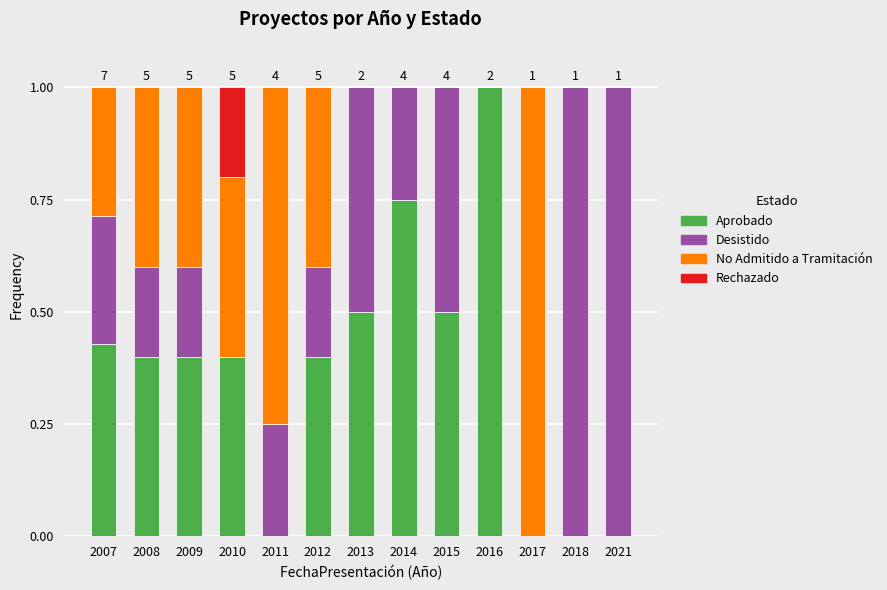

What is the total value across all series at 2011?

1.0